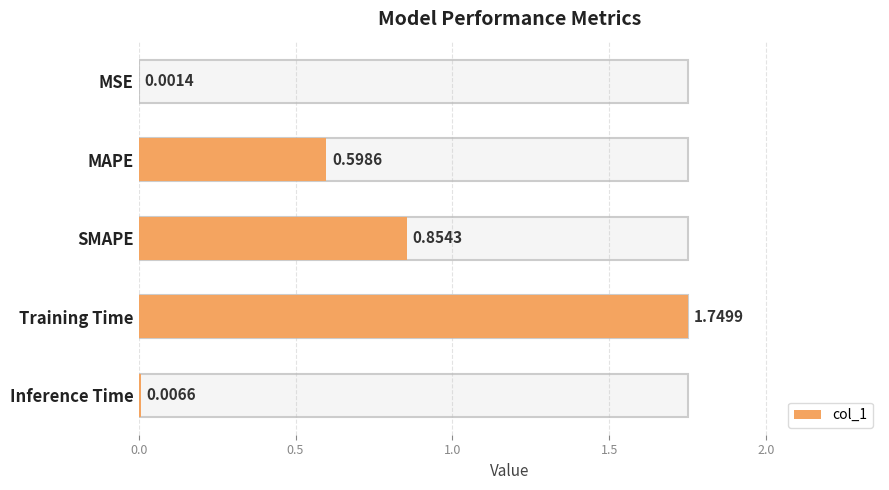

Where is the data nearest to the value 0?

MSE